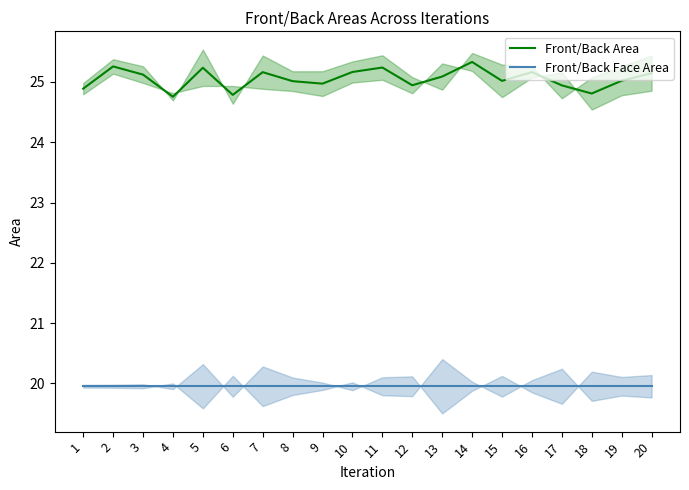

List the labels in order of Front/Back Area value, smallest first.

4, 6, 18, 1, 17, 12, 9, 8, 15, 19, 13, 3, 20, 7, 16, 10, 5, 11, 2, 14